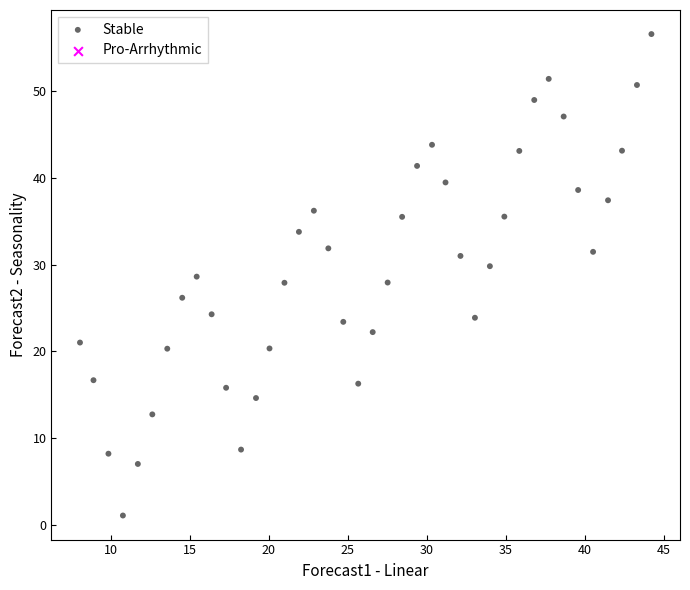

What is the range of Y values (max minus min)?

55.6